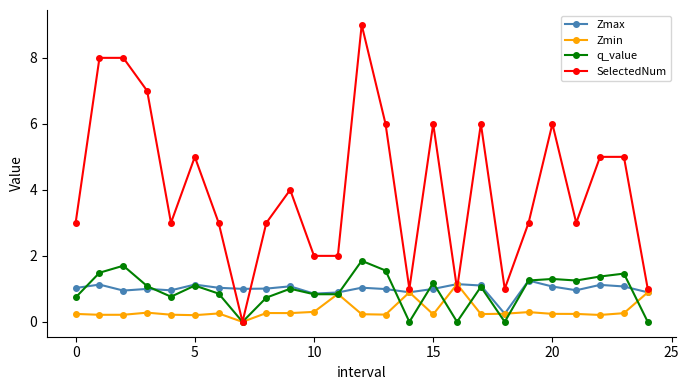

Which series has the widest spread of values?

SelectedNum